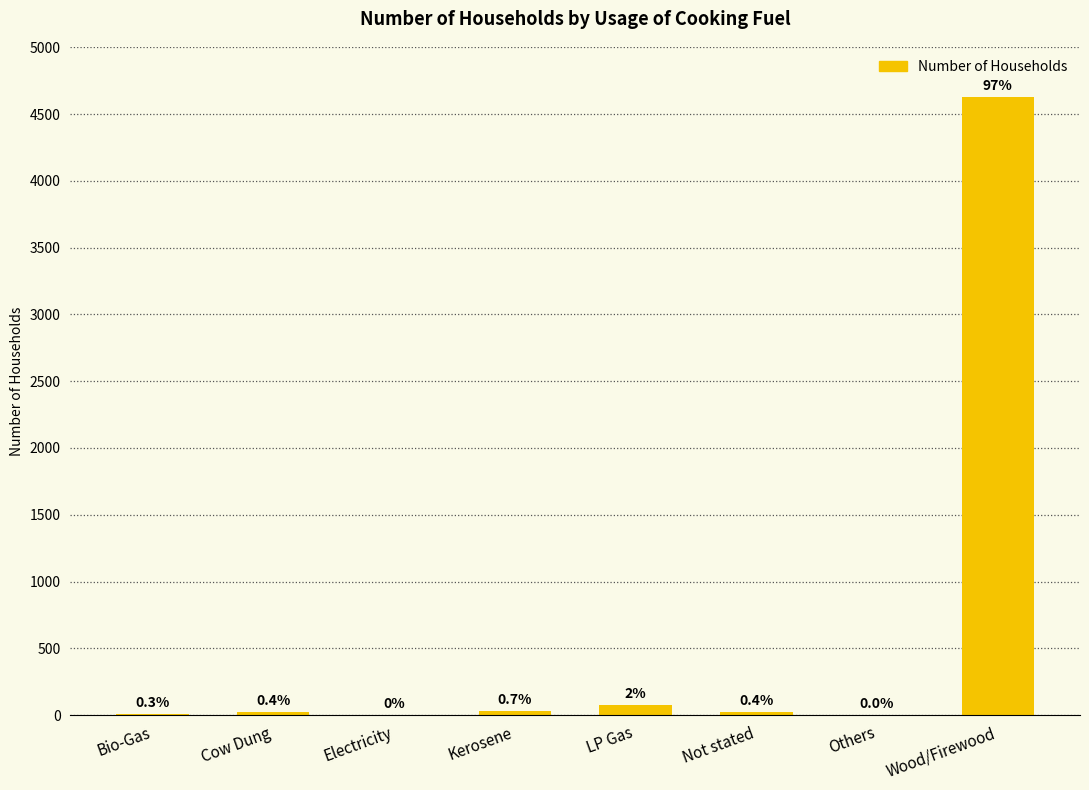

What is the change in value from Bio-Gas to Not stated?

+9